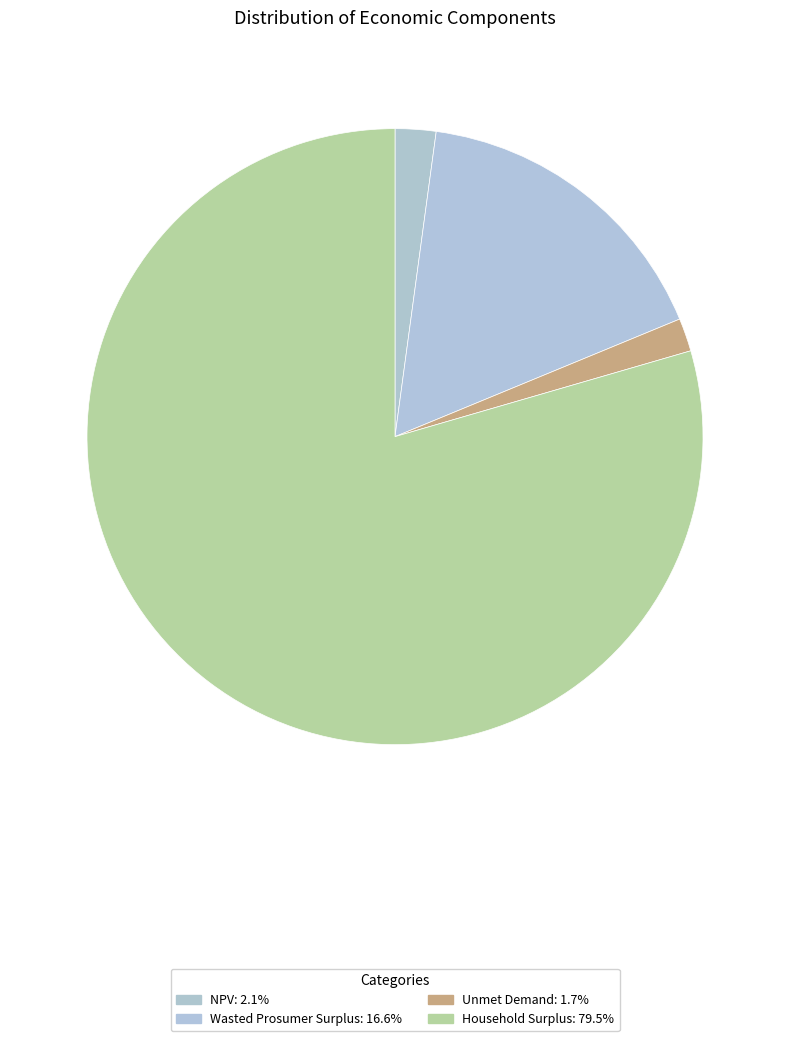

Is it true that Unmet Demand is 2% of the pie?

True